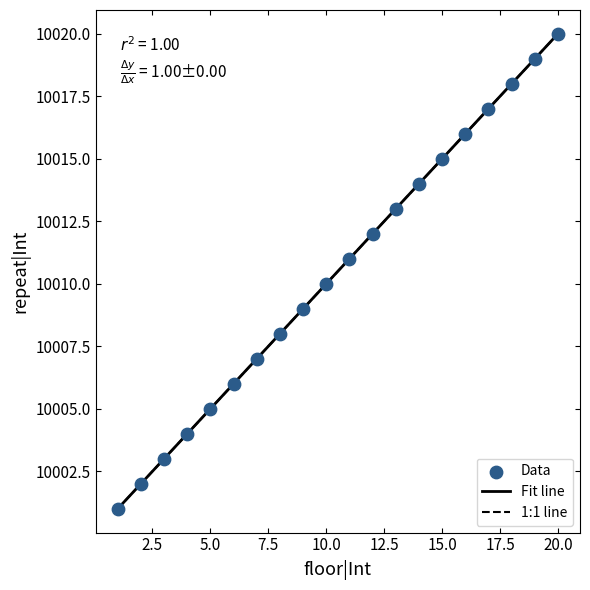

What is the range of Y values (max minus min)?

19